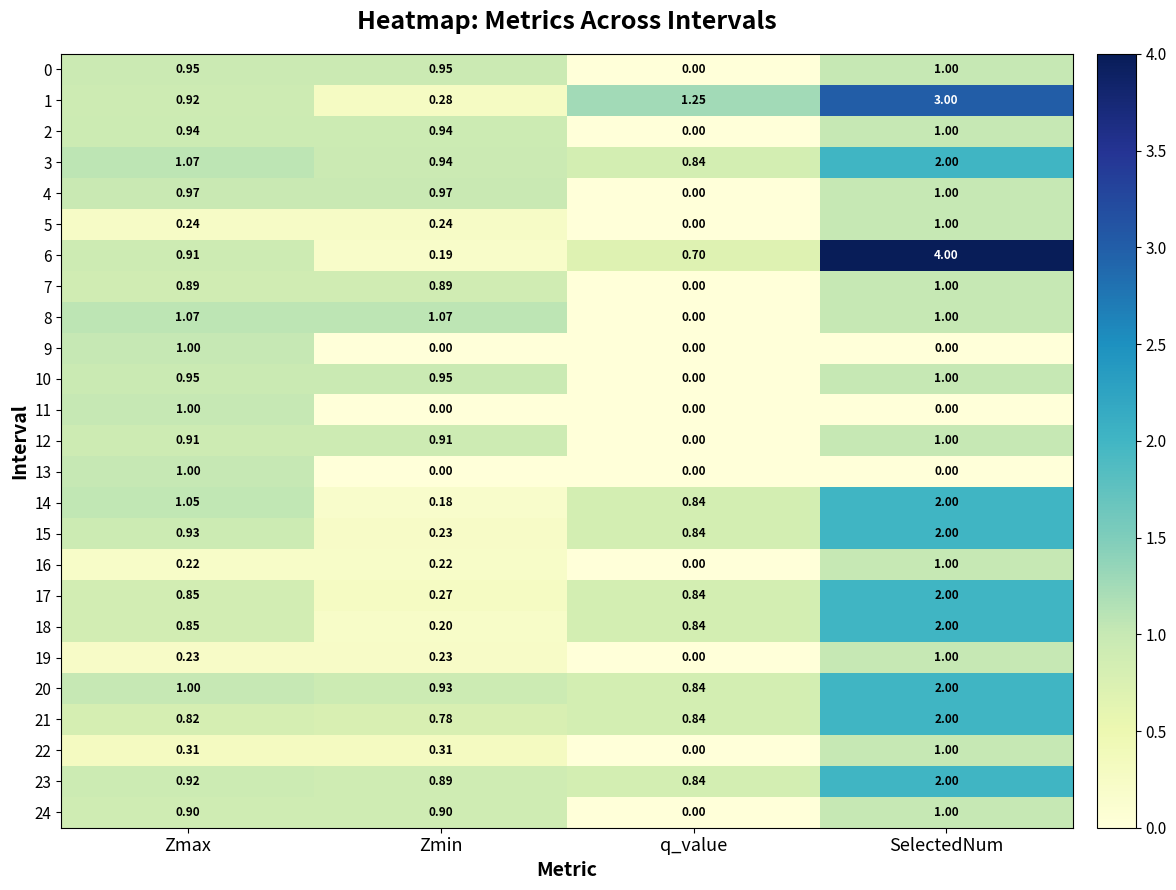

Which category has the highest value across all series?

SelectedNum